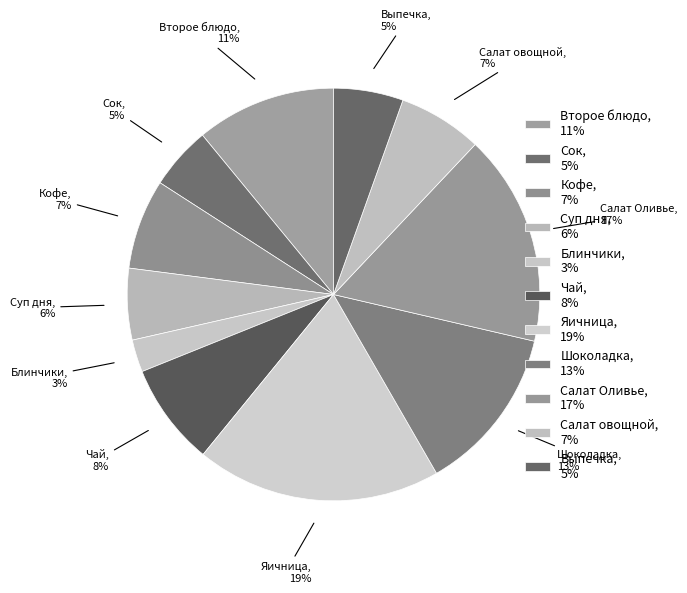

What percentage is the Салат овощной, 7% slice, to the nearest percent?

7%